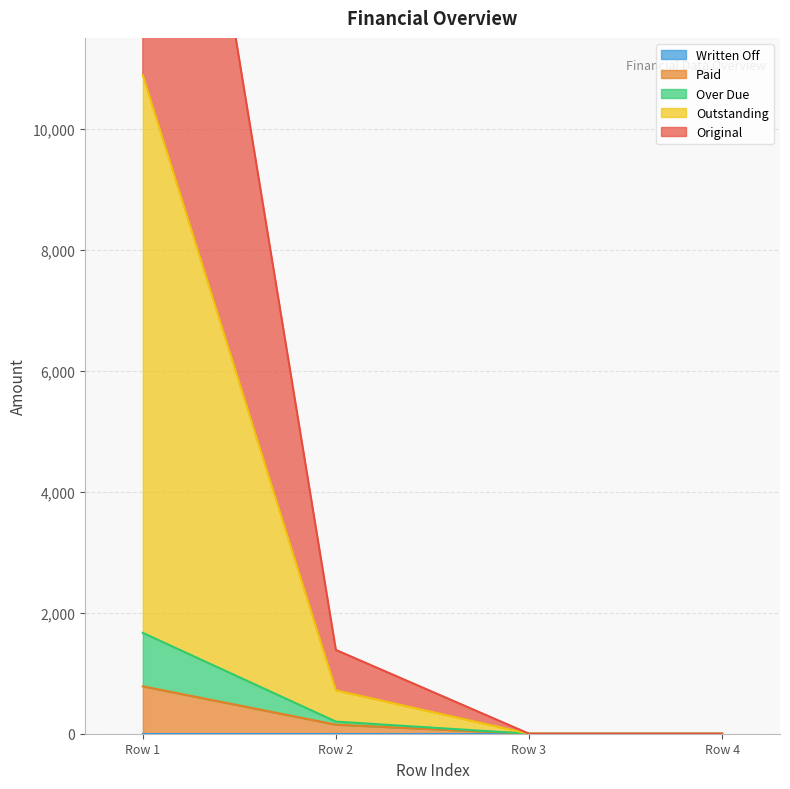

True or false: Over Due and Paid intersect in this chart.

False